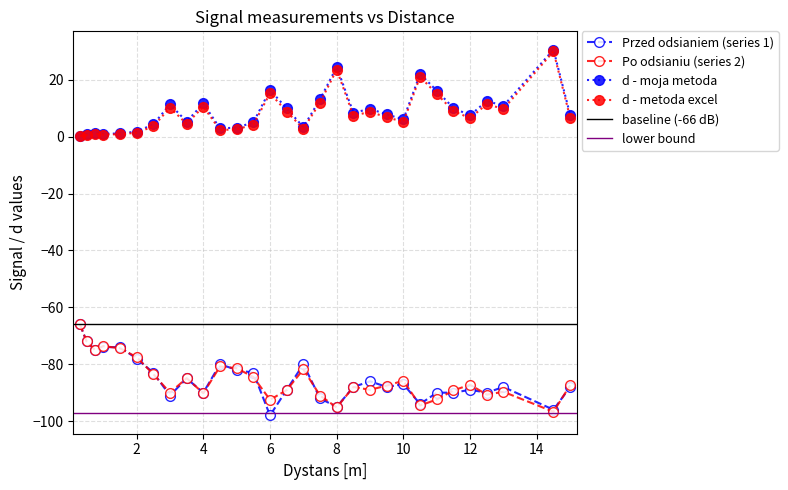

Reading right to left, list all the values displayed in this chart.

Przed odsianiem (series 1): 15.0=-88.0	14.5=-96.0	13.0=-88.0	12.5=-90.0	12.0=-89.0	11.5=-90.0	11.0=-90.0	10.5=-94.0	10.0=-87.0	9.5=-88.0	9.0=-86.0	8.5=-88.0	8.0=-95.0	7.5=-92.0	7.0=-80.0	6.5=-89.0	6.0=-98.0	5.5=-83.0	5.0=-82.0	4.5=-80.0	4.0=-90.0	3.5=-85.0	3.0=-91.0	2.5=-83.0	2.0=-78.0	1.5=-74.0	1.0=-74.0	0.75=-75.0	0.5=-72.0	0.3=-66.0
Po odsianiu (series 2): 15.0=-87.4	14.5=-96.7	13.0=-89.7	12.5=-90.7	12.0=-87.2	11.5=-89.2	11.0=-92.4	10.5=-94.5	10.0=-85.8	9.5=-87.5	9.0=-89.0	8.5=-88.0	8.0=-95.2	7.5=-91.0	7.0=-81.8	6.5=-89.1	6.0=-92.5	5.5=-84.5	5.0=-81.4	4.5=-80.8	4.0=-90.2	3.5=-84.9	3.0=-90.0	2.5=-83.5	2.0=-77.5	1.5=-74.4	1.0=-73.6	0.75=-75.0	0.5=-72.0	0.3=-66.0
d - moja metoda: 15.0=7.7	14.5=30.6	13.0=10.8	12.5=12.6	12.0=7.5	11.5=10.1	11.0=16.1	10.5=22.1	10.0=6.1	9.5=7.8	9.0=9.8	8.5=8.4	8.0=24.5	7.5=13.1	7.0=3.4	6.5=9.9	6.0=16.4	5.5=5.0	5.0=3.2	4.5=2.9	4.0=11.7	3.5=5.3	3.0=11.3	2.5=4.3	2.0=1.8	1.5=1.1	1.0=1.0	0.75=1.2	0.5=0.8	0.3=0.3
d - metoda excel: 15.0=6.7	14.5=30.0	13.0=9.7	12.5=11.4	12.0=6.5	11.5=9.0	11.0=15.0	10.5=21.0	10.0=5.2	9.5=6.8	9.0=8.7	8.5=7.4	8.0=23.5	7.5=12.0	7.0=2.7	6.5=8.8	6.0=15.2	5.5=4.2	5.0=2.6	4.5=2.3	4.0=10.5	3.5=4.5	3.0=10.2	2.5=3.6	2.0=1.4	1.5=0.8	1.0=0.7	0.75=0.9	0.5=0.6	0.3=0.2